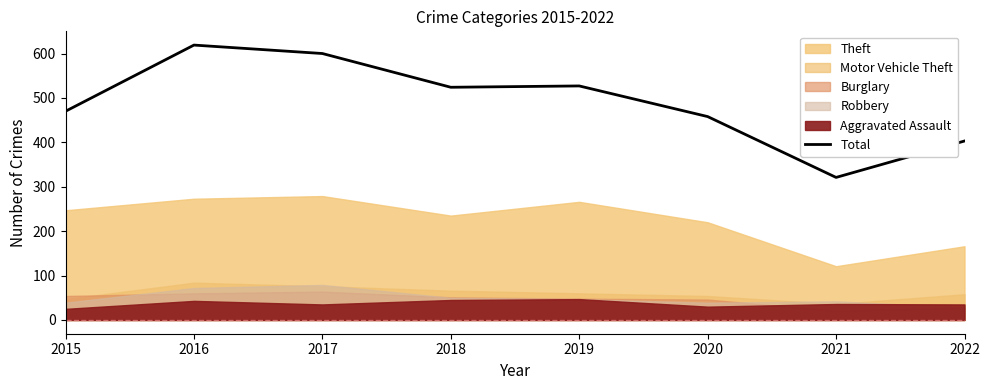

What is the lowest value of the Total series?

321